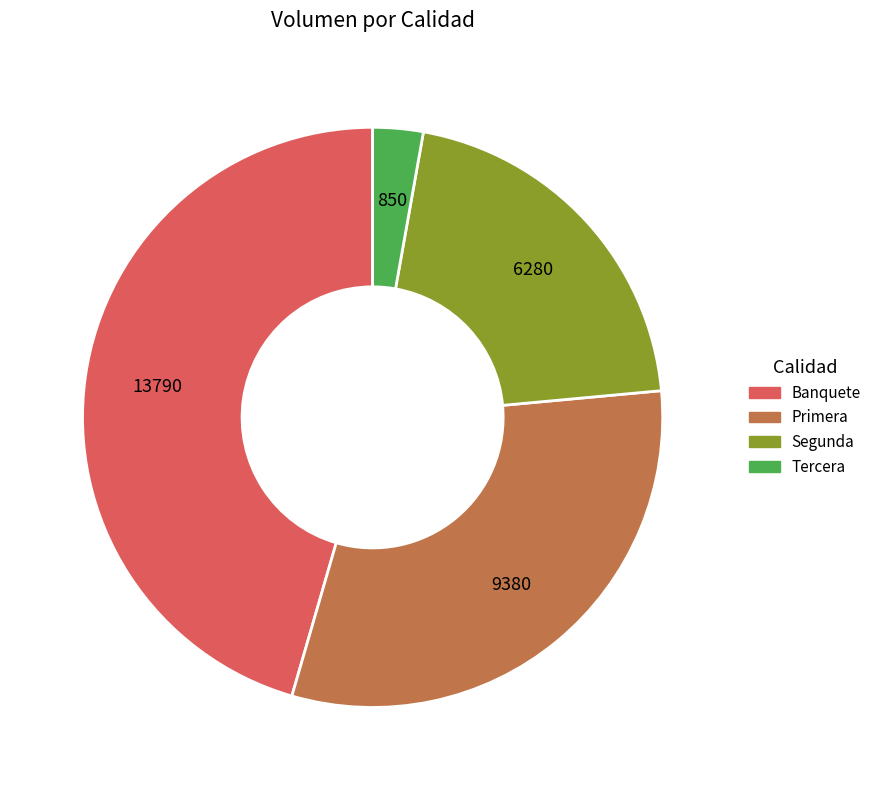

Is there any slice that represents more than half of the pie?

No